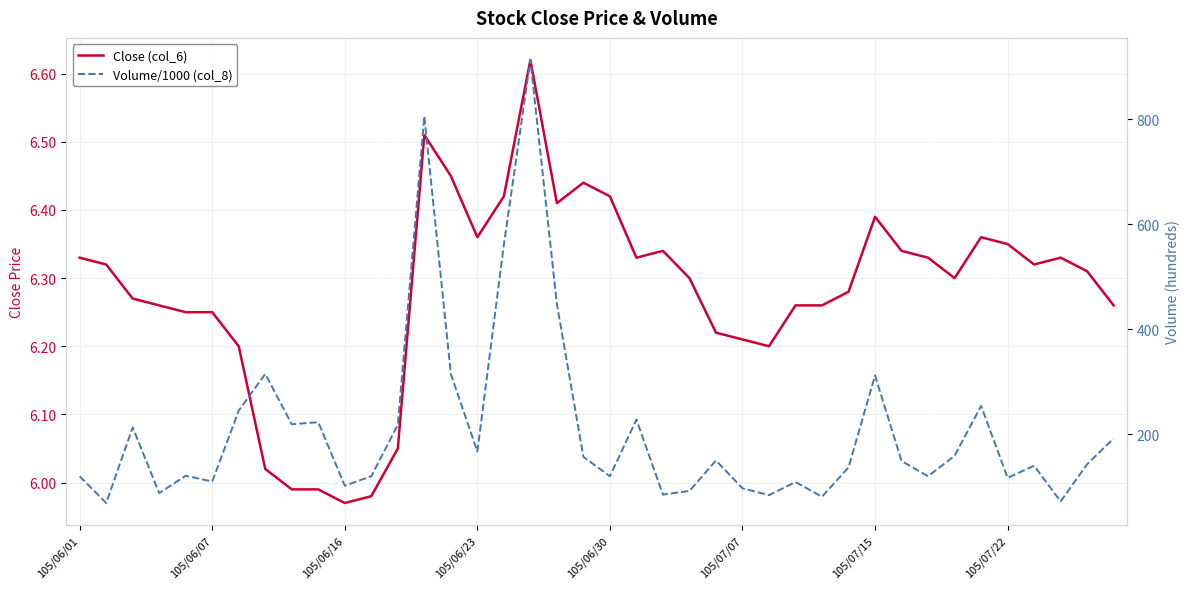

How many data points in Close (col_6) are above 6?

36